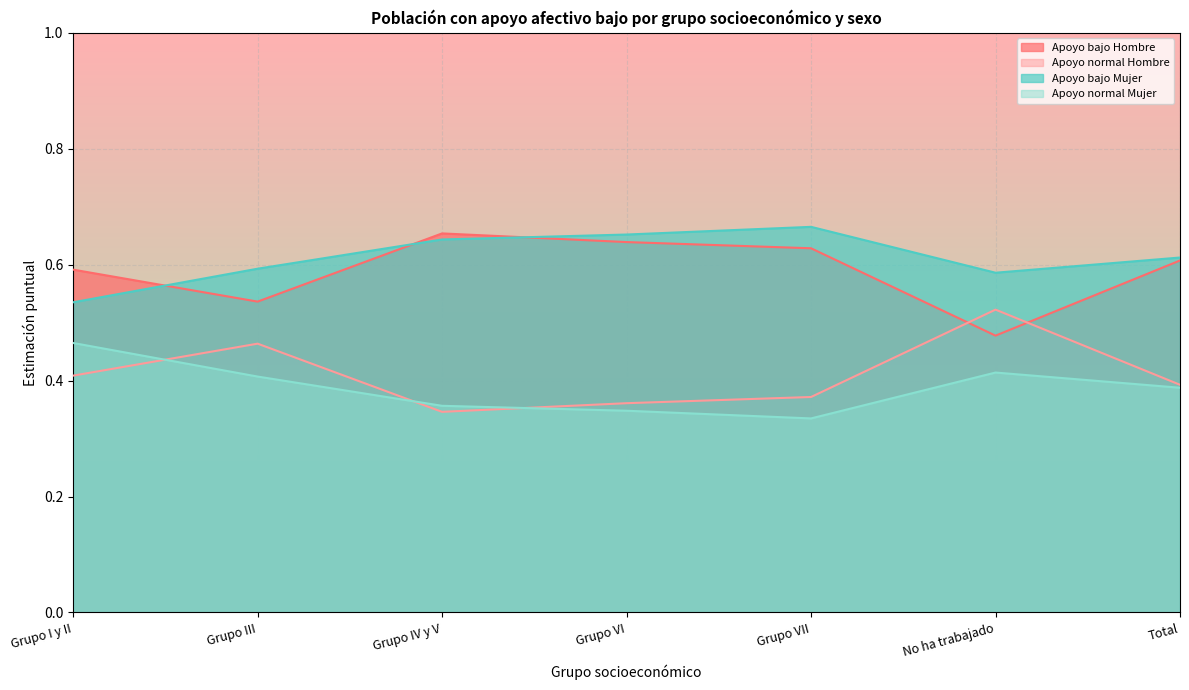

What is the label of the 3rd point from the right?

Grupo VII